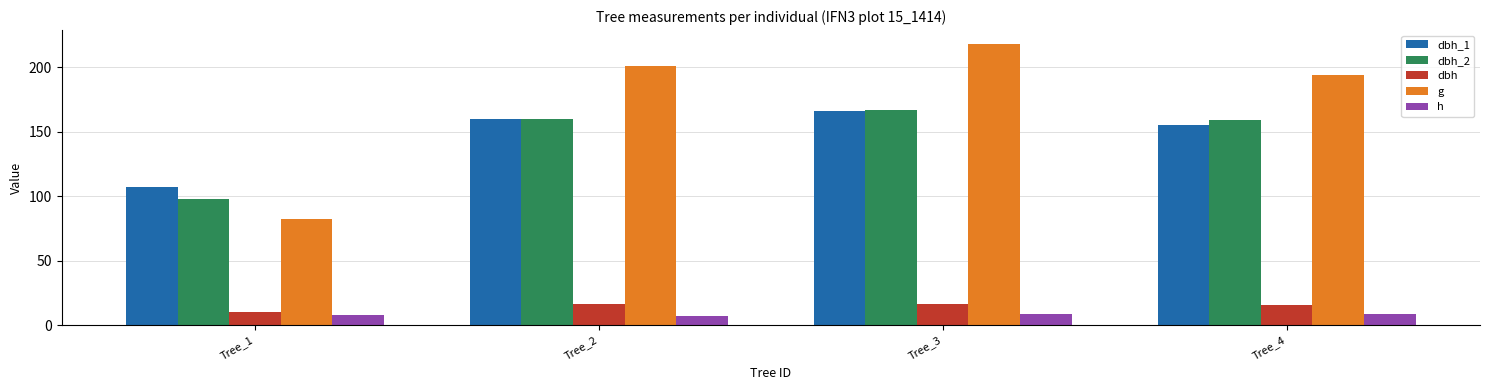

How many bars are there in total?

20